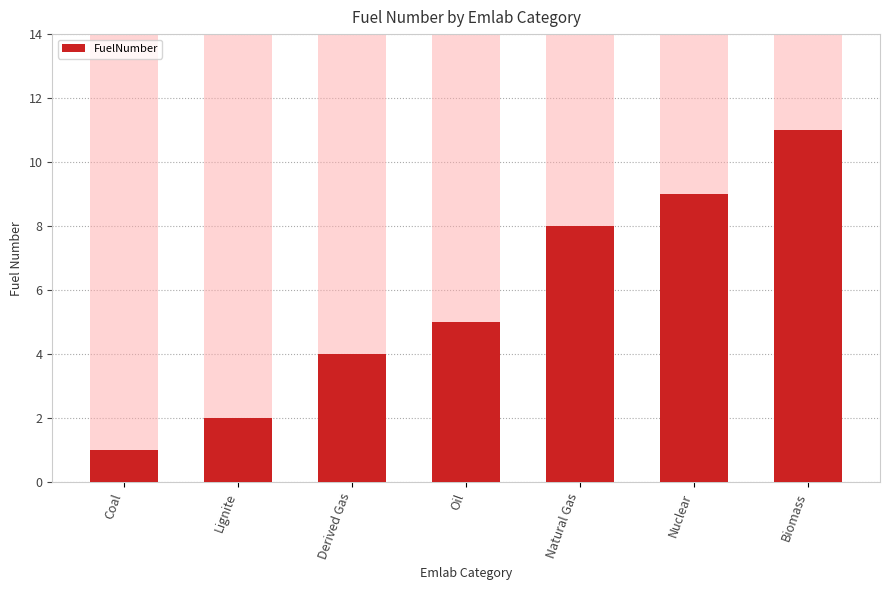

Which category has the lowest value across all series?

Coal